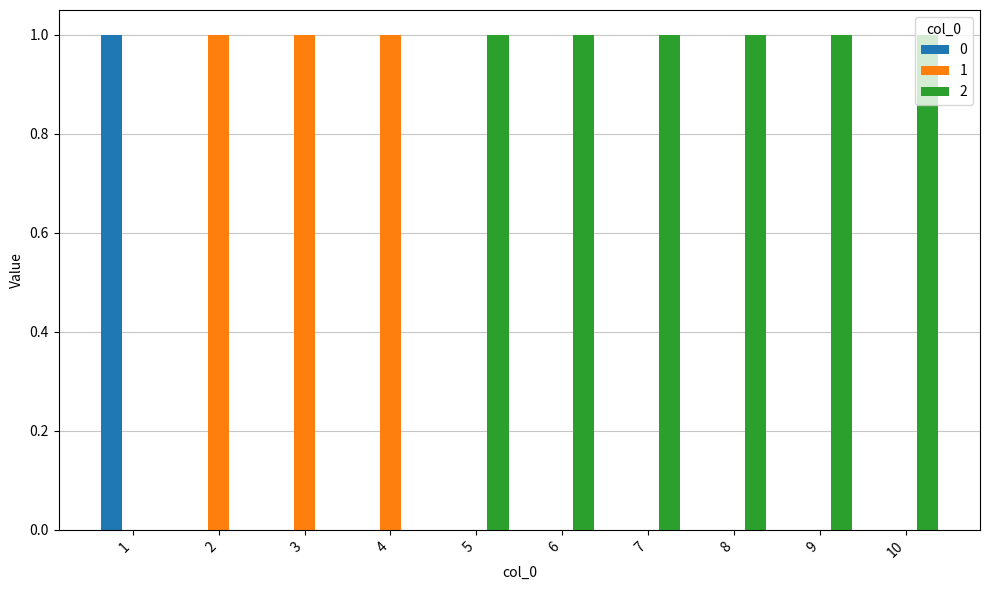

Are the bars grouped side by side (vs. stacked)?

Yes